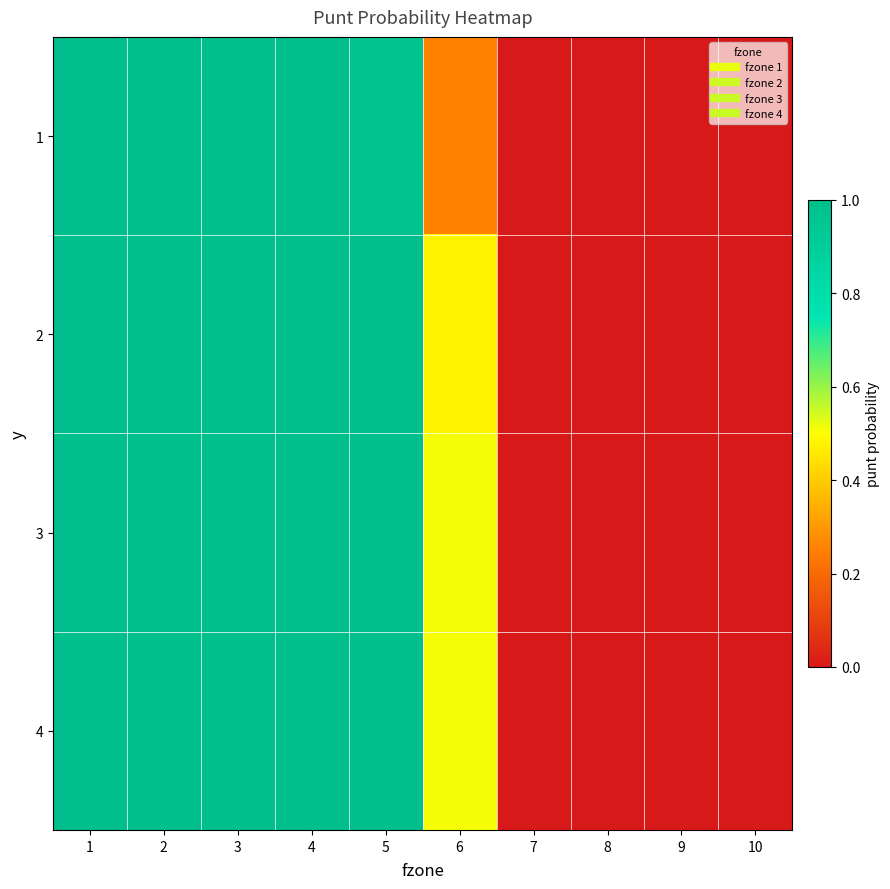

What is the greatest value displayed?

1.0